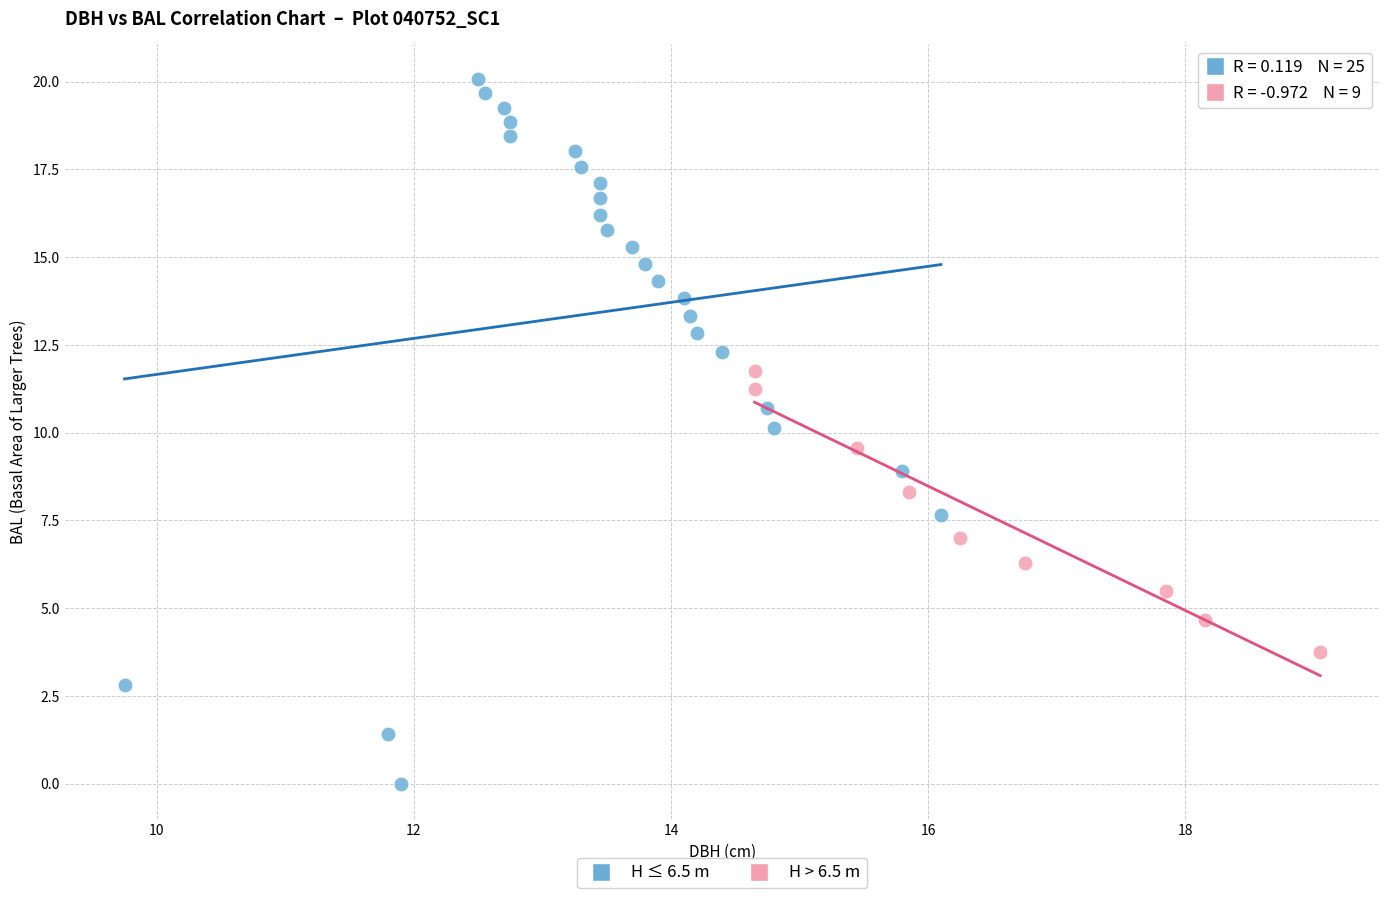

Which series reaches the minimum Y coordinate?

H ≤ 6.5 m